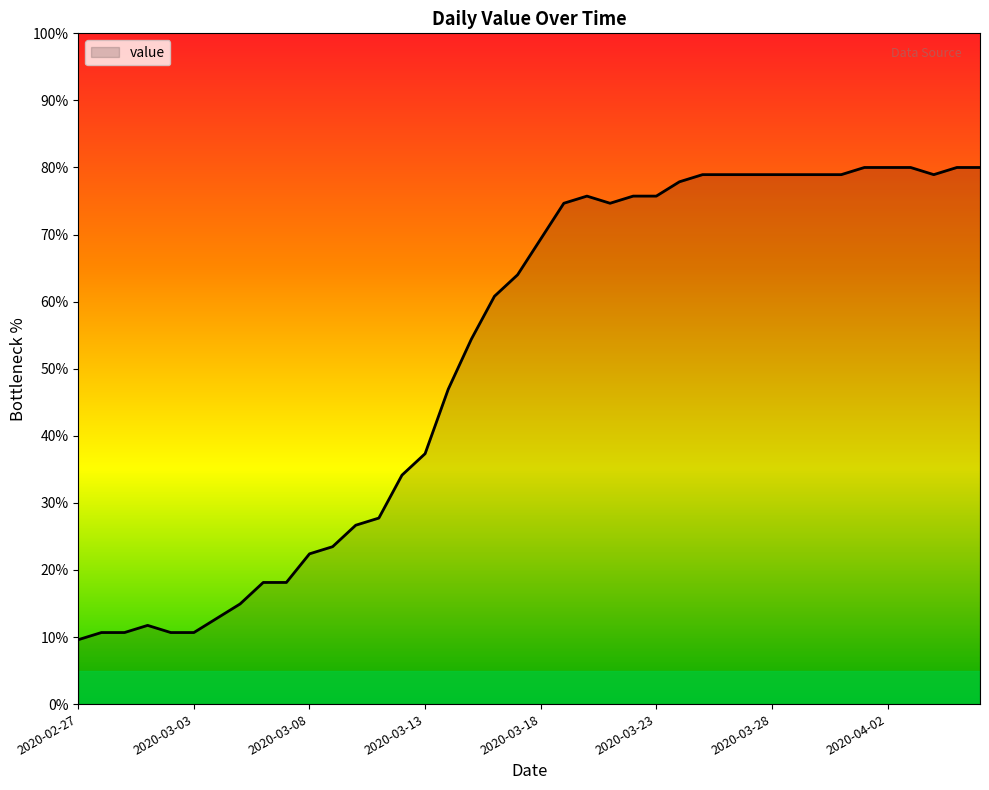

What is the smallest value displayed?

9.6